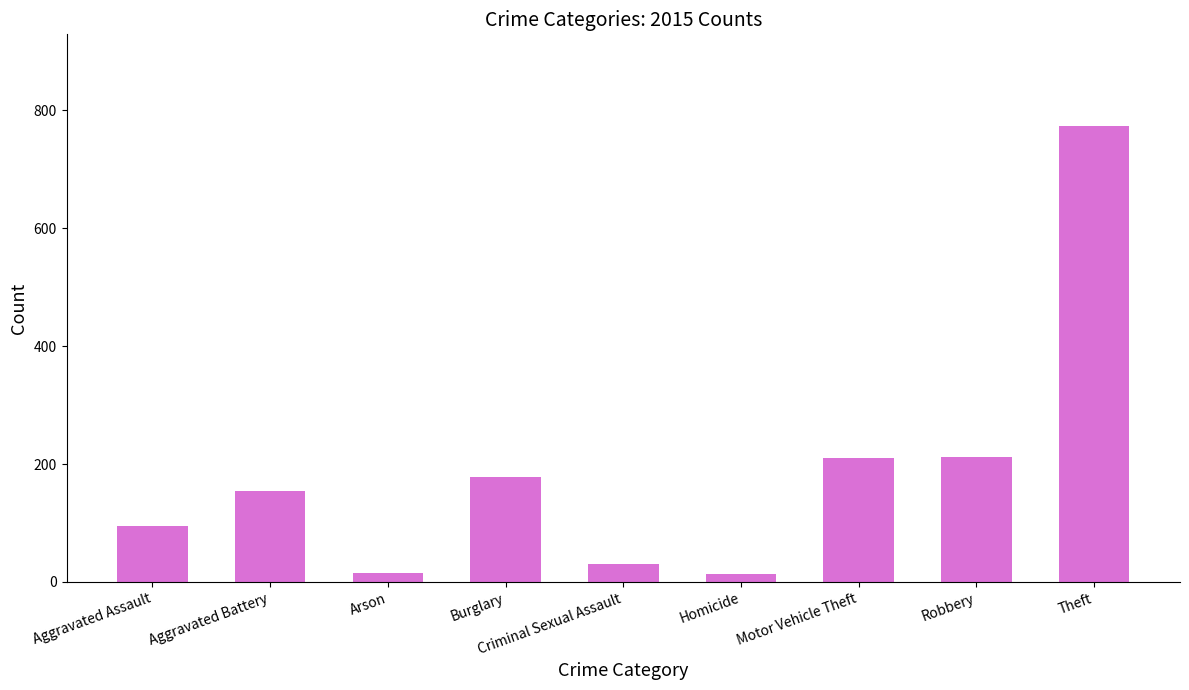

How many values are below 154?

4